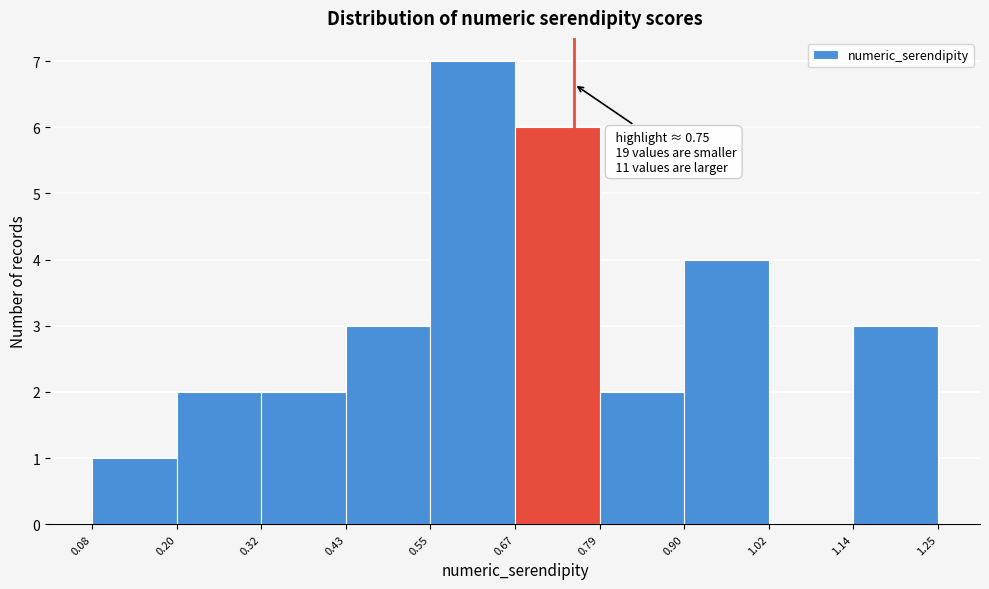

Which range on the x-axis has the tallest bar?

0.55 to 0.67